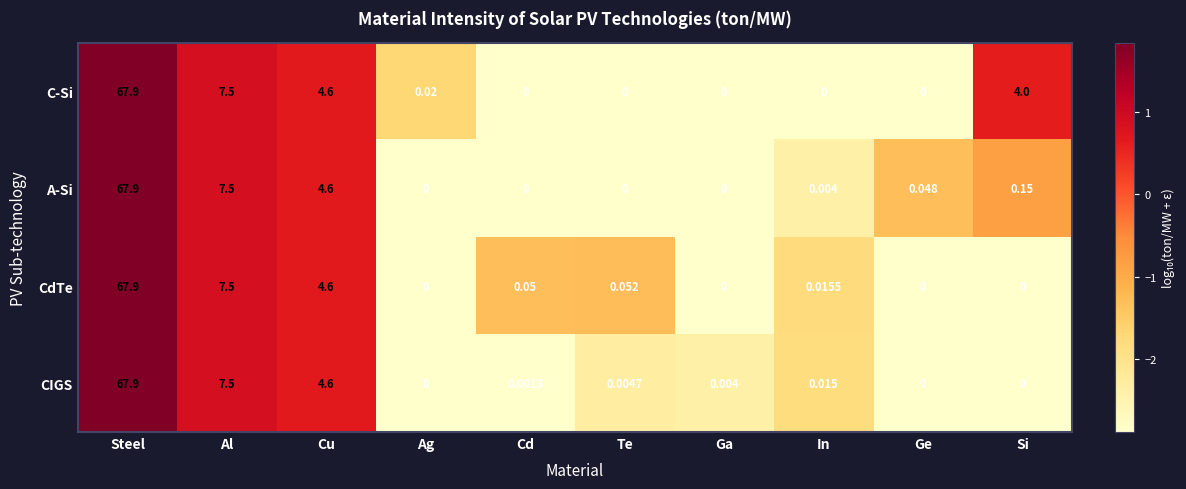

Which series has the largest total across all categories?

C-Si